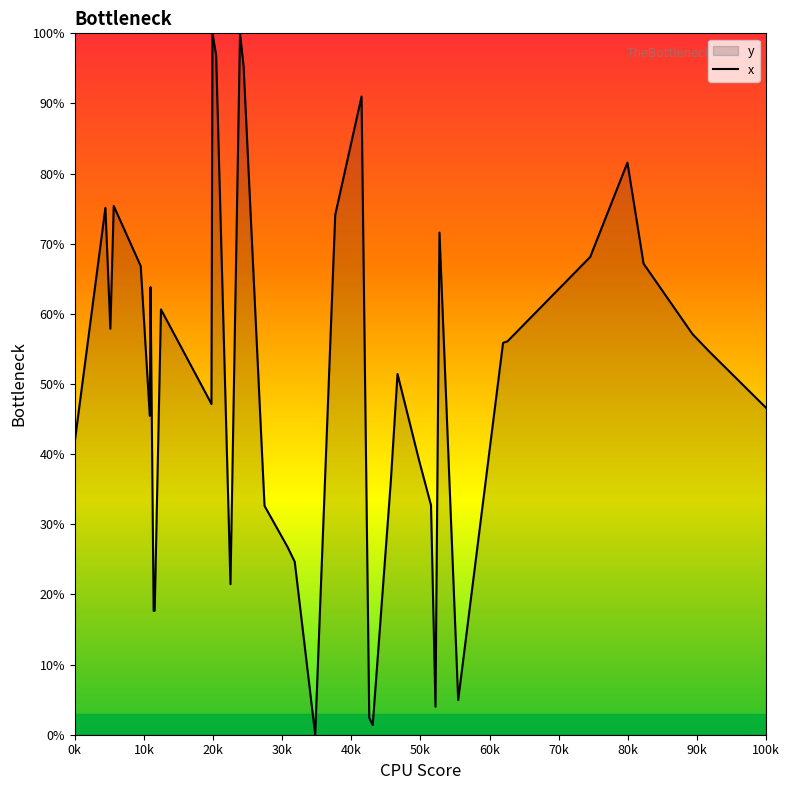

What is the maximum value shown in the chart?

100.0